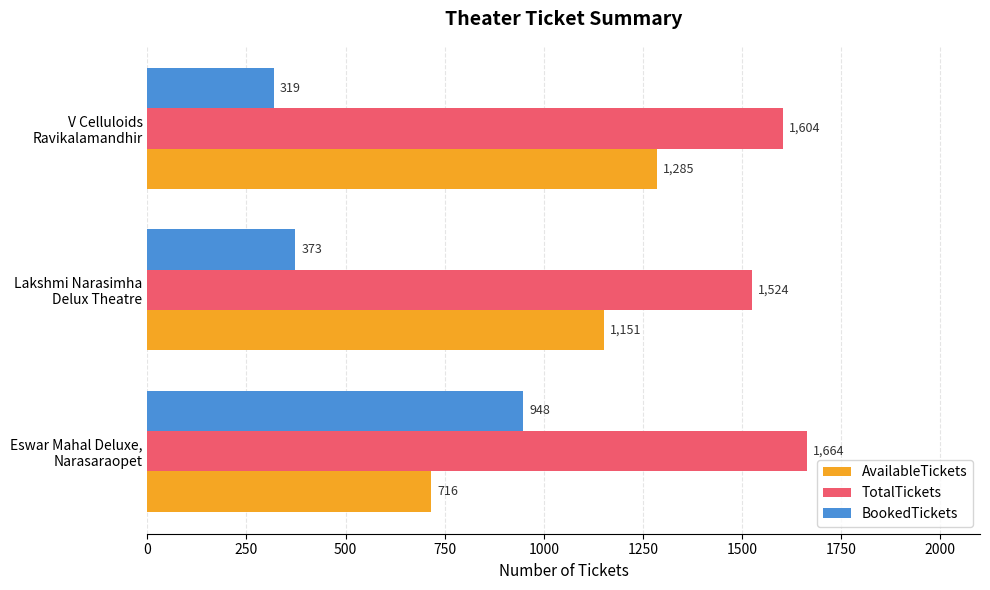

Which series has the largest total across all categories?

TotalTickets